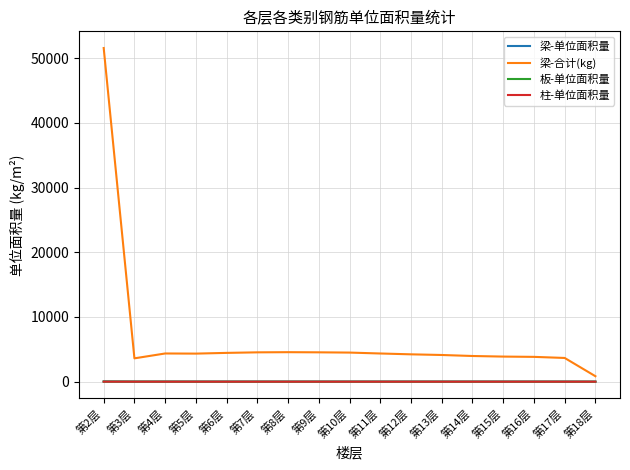

Which series has the widest spread of values?

梁-合计(kg)